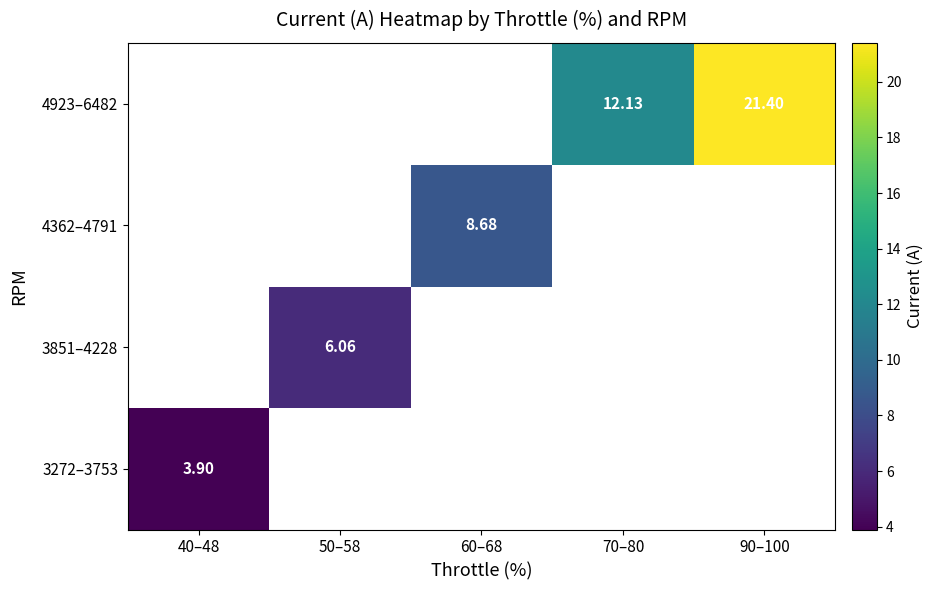

Rank the series by their average value, from highest to lowest.

3272–3753, 3851–4228, 4362–4791, 4923–6482